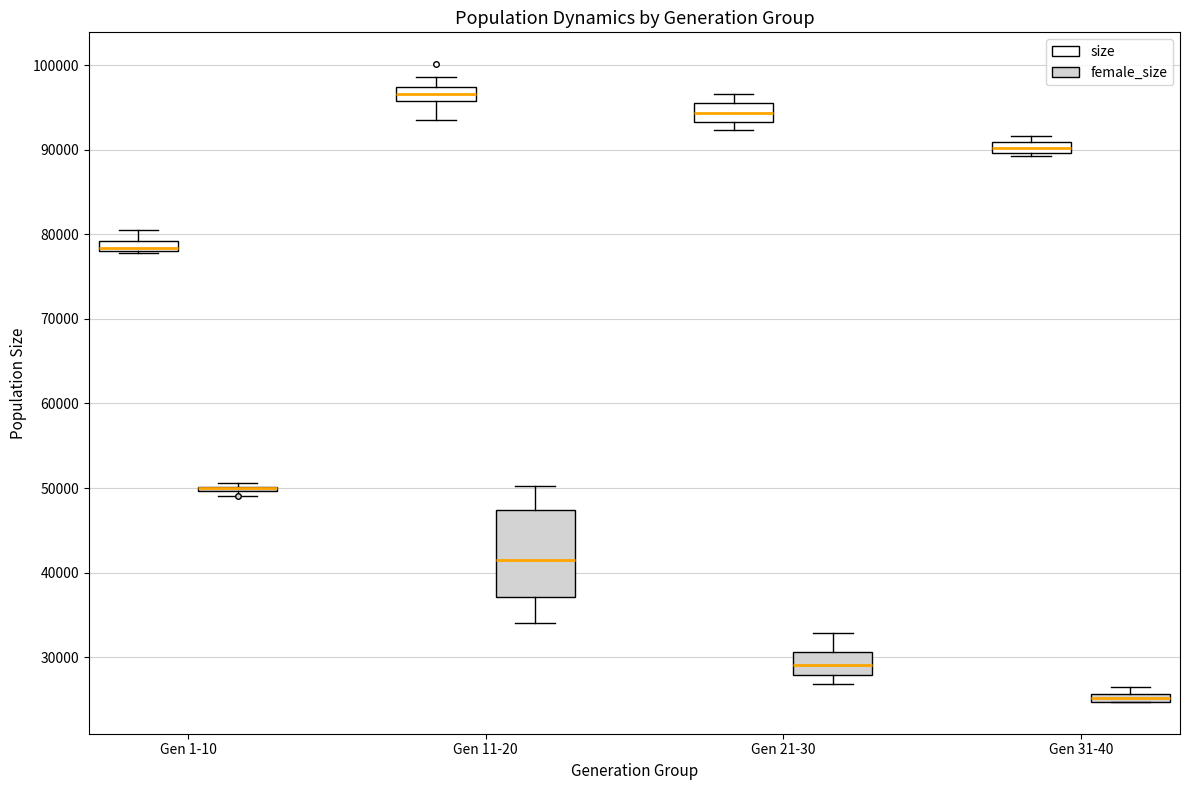

Comparing the boxes themselves (not the whiskers), which one is the tallest?

Gen 11-20 (female_size)